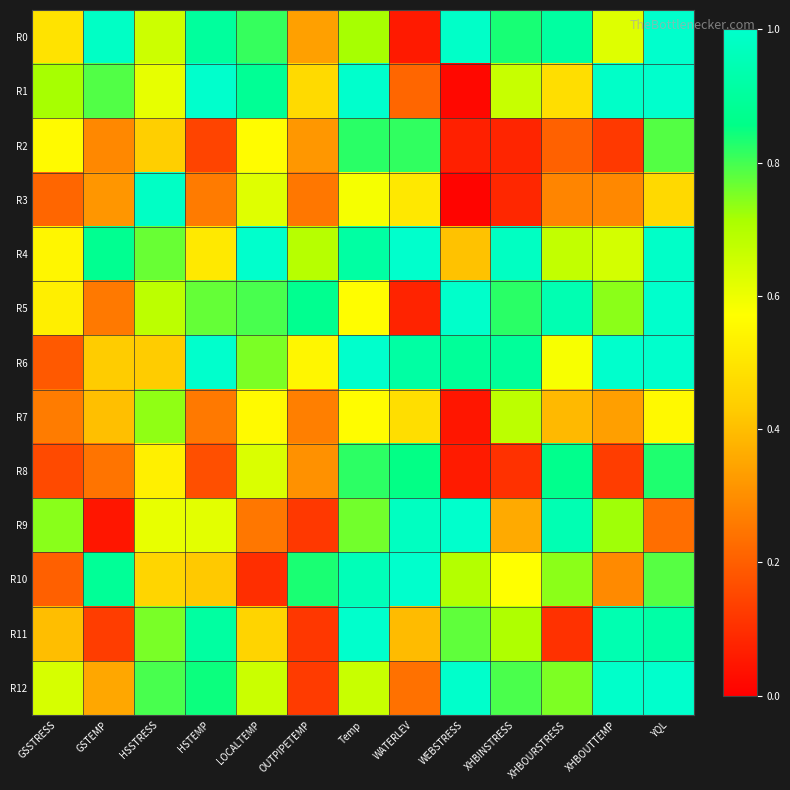

Reading left to right, extract all data points from this chart.

R0: GSSTRESS=0.5	GSTEMP=1.0	HSSTRESS=0.7	HSTEMP=0.9	LOCALTEMP=0.8	OUTPIPETEMP=0.3	Temp=0.7	WATERLEV=0.1	WEBSTRESS=1.0	XHBINSTRESS=0.8	XHBOURSTRESS=0.9	XHBOUTTEMP=0.6	YQL=1.0
R1: GSSTRESS=0.7	GSTEMP=0.8	HSSTRESS=0.6	HSTEMP=1.0	LOCALTEMP=0.9	OUTPIPETEMP=0.5	Temp=1.0	WATERLEV=0.2	WEBSTRESS=0.0	XHBINSTRESS=0.7	XHBOURSTRESS=0.5	XHBOUTTEMP=1.0	YQL=1.0
R2: GSSTRESS=0.6	GSTEMP=0.3	HSSTRESS=0.4	HSTEMP=0.1	LOCALTEMP=0.6	OUTPIPETEMP=0.3	Temp=0.8	WATERLEV=0.8	WEBSTRESS=0.1	XHBINSTRESS=0.1	XHBOURSTRESS=0.2	XHBOUTTEMP=0.1	YQL=0.8
R3: GSSTRESS=0.2	GSTEMP=0.3	HSSTRESS=1.0	HSTEMP=0.3	LOCALTEMP=0.6	OUTPIPETEMP=0.3	Temp=0.6	WATERLEV=0.5	WEBSTRESS=0.0	XHBINSTRESS=0.1	XHBOURSTRESS=0.3	XHBOUTTEMP=0.3	YQL=0.5
R4: GSSTRESS=0.5	GSTEMP=0.9	HSSTRESS=0.8	HSTEMP=0.5	LOCALTEMP=1.0	OUTPIPETEMP=0.7	Temp=0.9	WATERLEV=1.0	WEBSTRESS=0.4	XHBINSTRESS=1.0	XHBOURSTRESS=0.7	XHBOUTTEMP=0.6	YQL=1.0
R5: GSSTRESS=0.5	GSTEMP=0.3	HSSTRESS=0.7	HSTEMP=0.8	LOCALTEMP=0.8	OUTPIPETEMP=0.9	Temp=0.6	WATERLEV=0.1	WEBSTRESS=1.0	XHBINSTRESS=0.8	XHBOURSTRESS=0.9	XHBOUTTEMP=0.7	YQL=1.0
R6: GSSTRESS=0.2	GSTEMP=0.4	HSSTRESS=0.4	HSTEMP=1.0	LOCALTEMP=0.8	OUTPIPETEMP=0.5	Temp=1.0	WATERLEV=0.9	WEBSTRESS=0.9	XHBINSTRESS=0.9	XHBOURSTRESS=0.6	XHBOUTTEMP=1.0	YQL=1.0
R7: GSSTRESS=0.3	GSTEMP=0.4	HSSTRESS=0.7	HSTEMP=0.3	LOCALTEMP=0.6	OUTPIPETEMP=0.3	Temp=0.6	WATERLEV=0.5	WEBSTRESS=0.0	XHBINSTRESS=0.7	XHBOURSTRESS=0.4	XHBOUTTEMP=0.3	YQL=0.6
R8: GSSTRESS=0.2	GSTEMP=0.2	HSSTRESS=0.5	HSTEMP=0.2	LOCALTEMP=0.6	OUTPIPETEMP=0.3	Temp=0.8	WATERLEV=0.9	WEBSTRESS=0.1	XHBINSTRESS=0.1	XHBOURSTRESS=0.9	XHBOUTTEMP=0.1	YQL=0.8
R9: GSSTRESS=0.7	GSTEMP=0.0	HSSTRESS=0.6	HSTEMP=0.6	LOCALTEMP=0.3	OUTPIPETEMP=0.1	Temp=0.8	WATERLEV=1.0	WEBSTRESS=1.0	XHBINSTRESS=0.4	XHBOURSTRESS=0.9	XHBOUTTEMP=0.7	YQL=0.2
R10: GSSTRESS=0.2	GSTEMP=0.9	HSSTRESS=0.5	HSTEMP=0.4	LOCALTEMP=0.1	OUTPIPETEMP=0.8	Temp=1.0	WATERLEV=1.0	WEBSTRESS=0.7	XHBINSTRESS=0.6	XHBOURSTRESS=0.7	XHBOUTTEMP=0.3	YQL=0.8
R11: GSSTRESS=0.4	GSTEMP=0.1	HSSTRESS=0.8	HSTEMP=0.9	LOCALTEMP=0.5	OUTPIPETEMP=0.1	Temp=1.0	WATERLEV=0.4	WEBSTRESS=0.8	XHBINSTRESS=0.7	XHBOURSTRESS=0.1	XHBOUTTEMP=0.9	YQL=0.9
R12: GSSTRESS=0.6	GSTEMP=0.4	HSSTRESS=0.8	HSTEMP=0.8	LOCALTEMP=0.7	OUTPIPETEMP=0.1	Temp=0.7	WATERLEV=0.2	WEBSTRESS=1.0	XHBINSTRESS=0.8	XHBOURSTRESS=0.8	XHBOUTTEMP=1.0	YQL=1.0